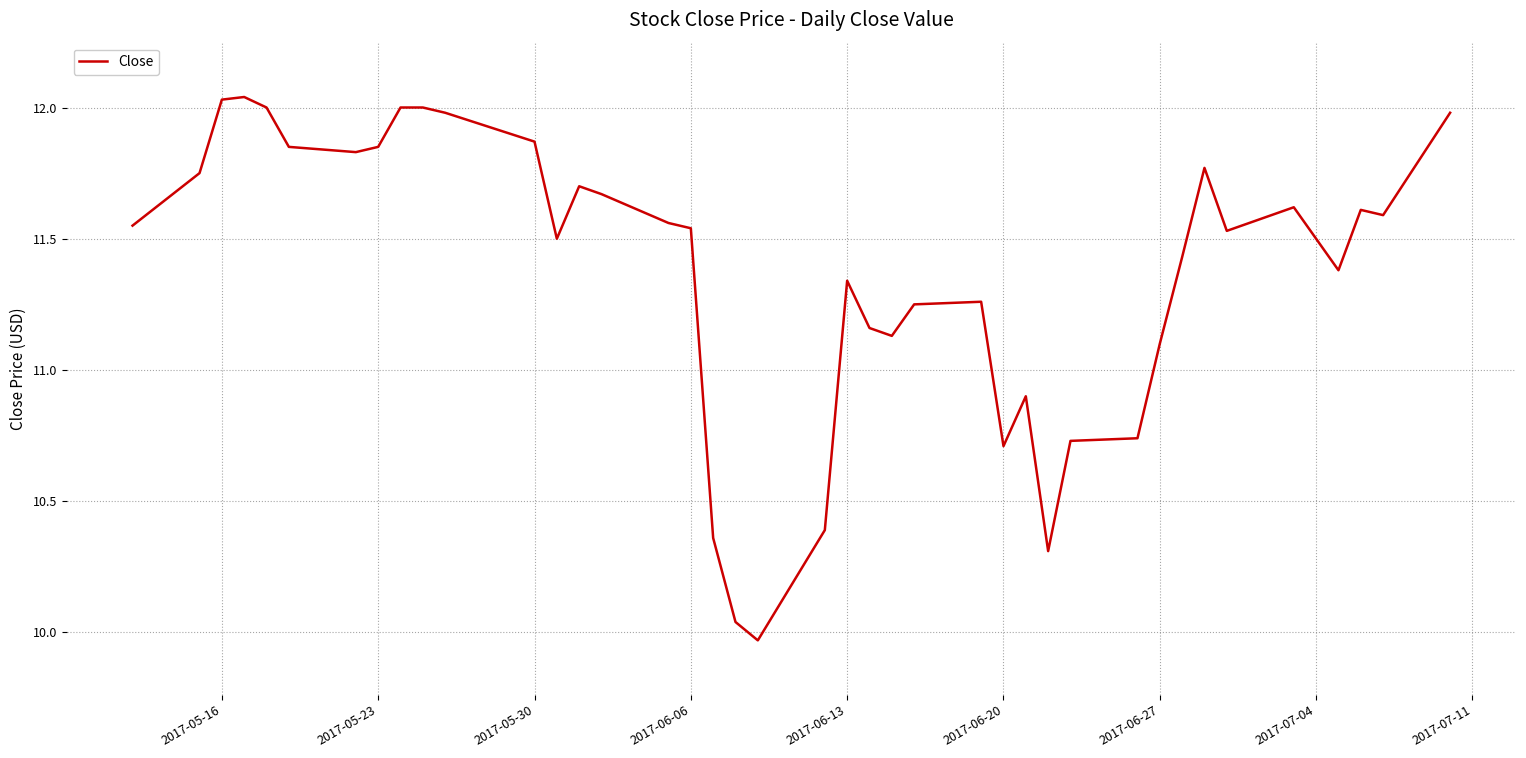

What is the difference between the maximum and minimum values?

2.1